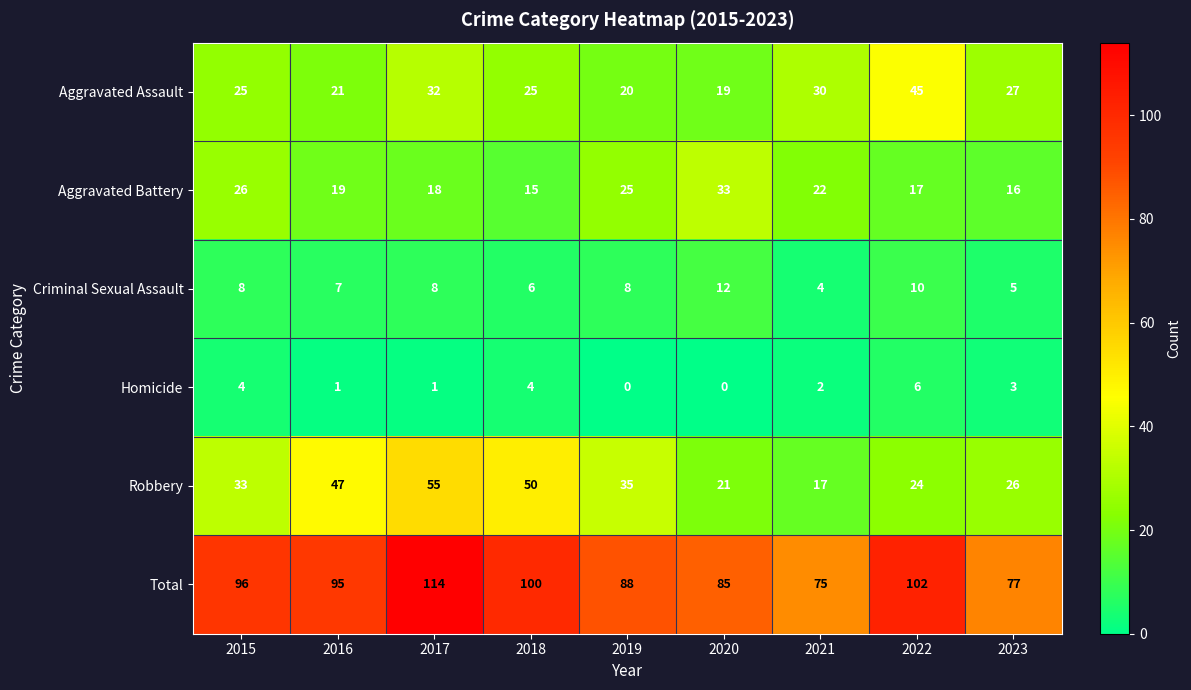

What is the average value of the Aggravated Battery series?

21